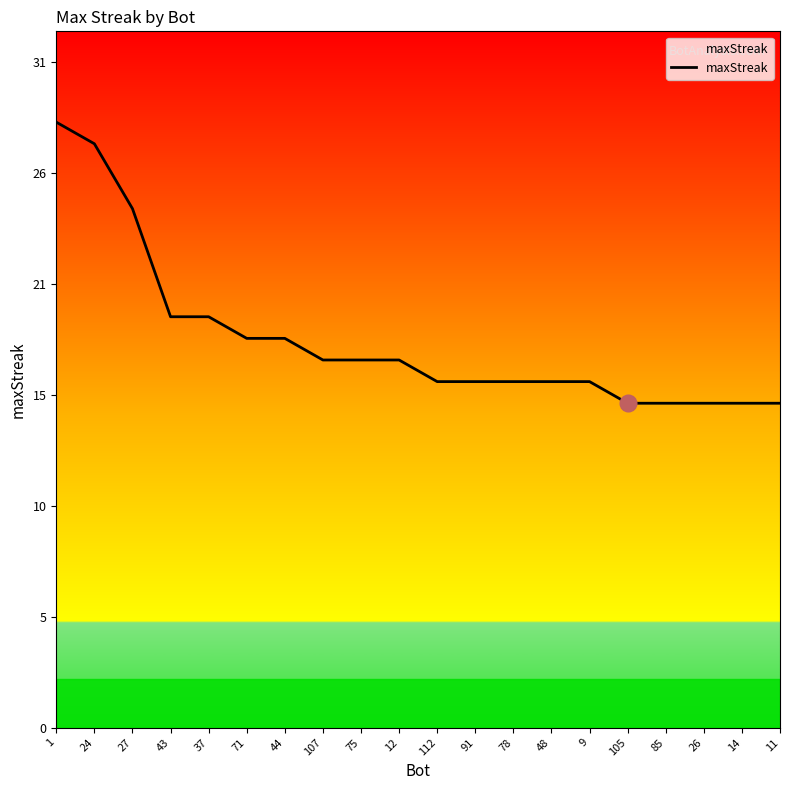

What is the change in value from 107 to 26?

-2